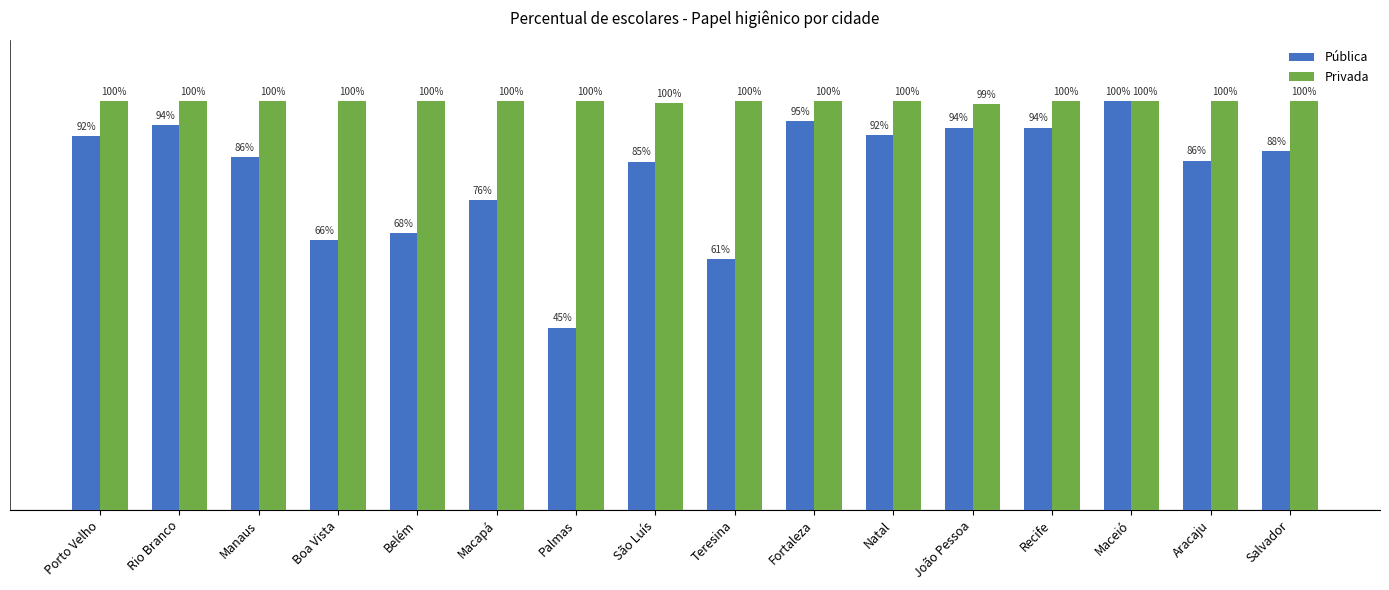

At which category does the chart reach its minimum across all series?

Palmas